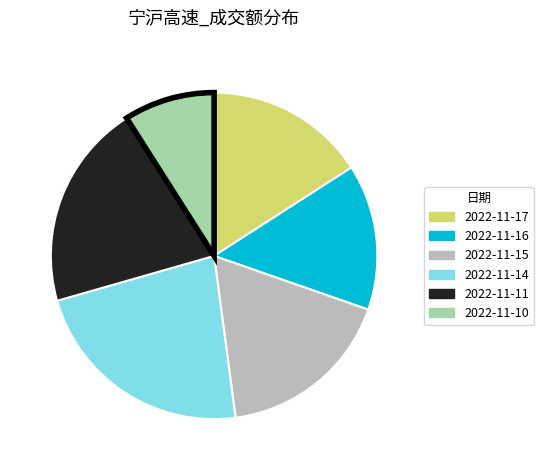

Do 2022-11-16 and 2022-11-10 together represent more than half of the pie?

No